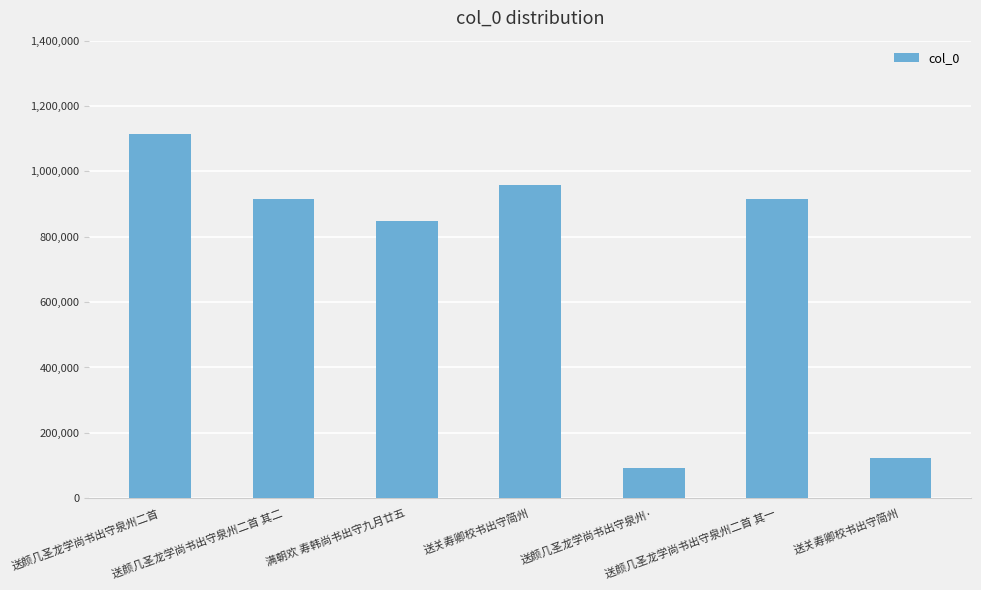

How many bars are there in total?

7